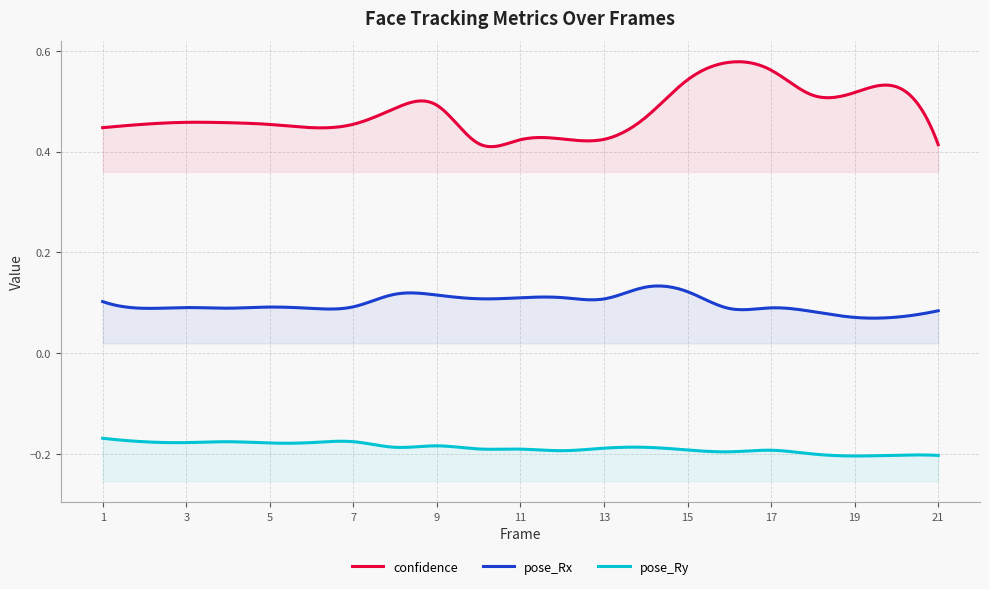

Is it true that pose_Rx equals 0.1 at 5?

True